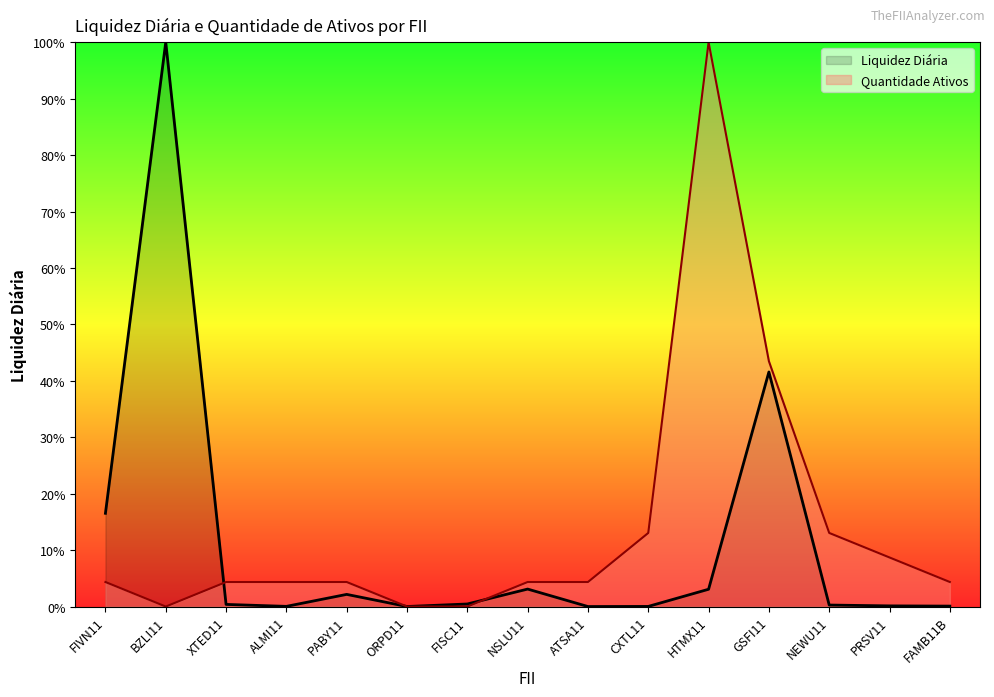

Between CXTL11 and GSFI11, which is larger?

GSFI11